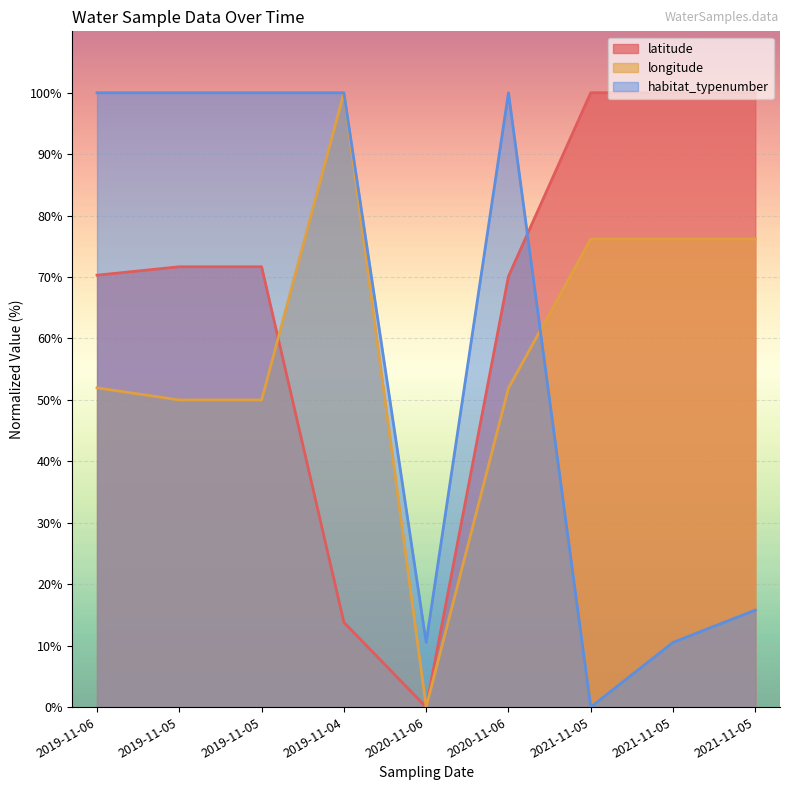

Which series has the widest spread of values?

latitude